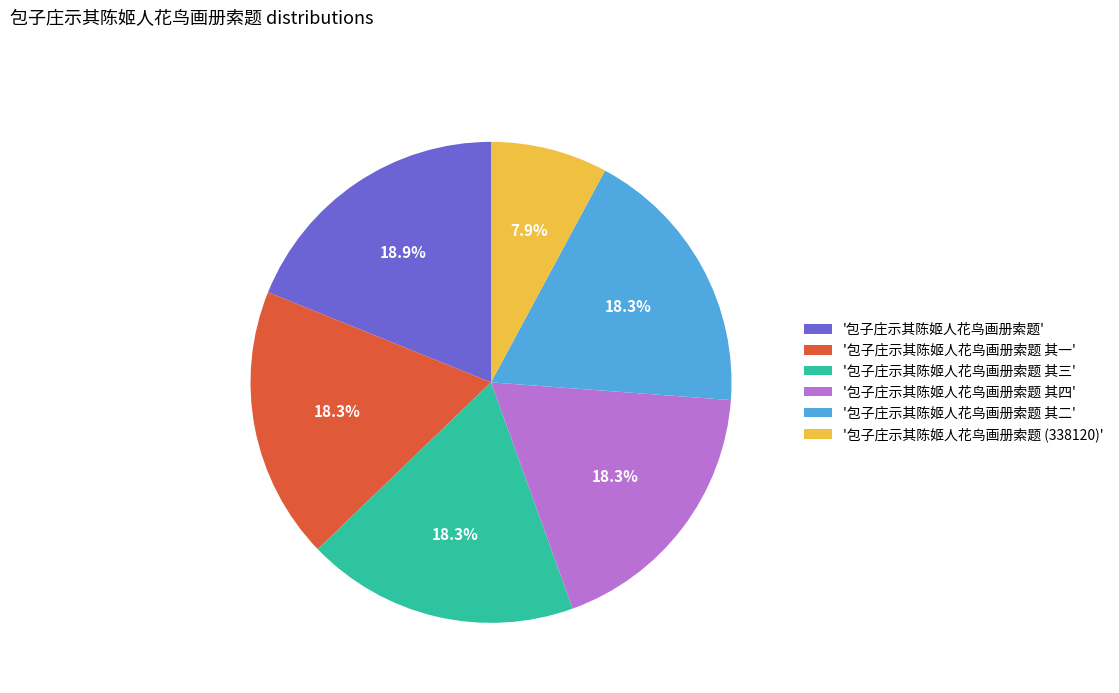

What is the ratio of the value at '包子庄示其陈姬人花鸟画册索题 其三' to the value at '包子庄示其陈姬人花鸟画册索题'?

1.0